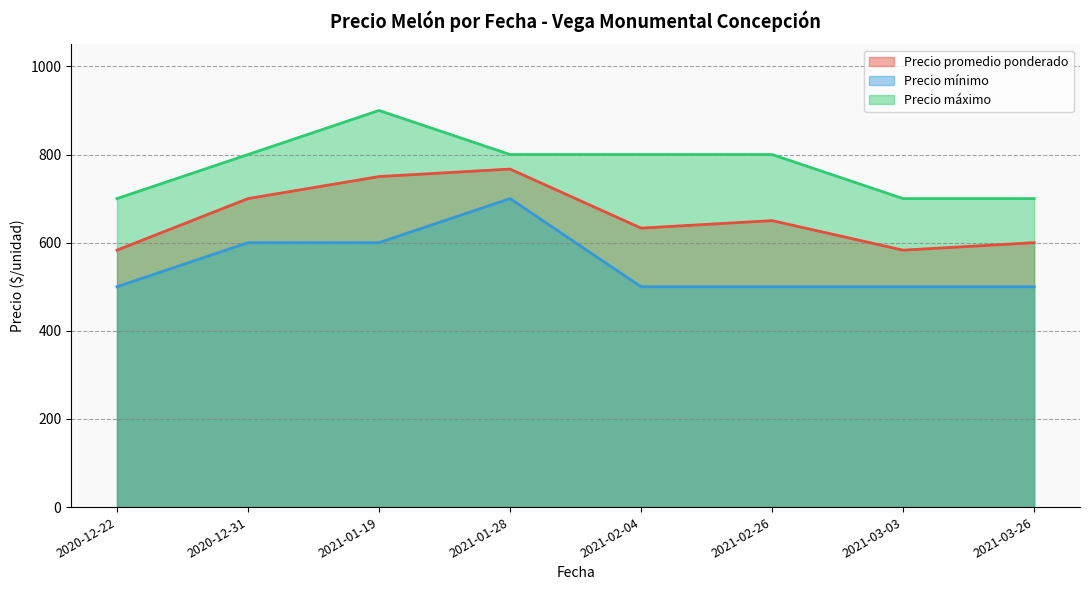

At which category does Precio promedio ponderado reach its first local valley?

2021-02-04